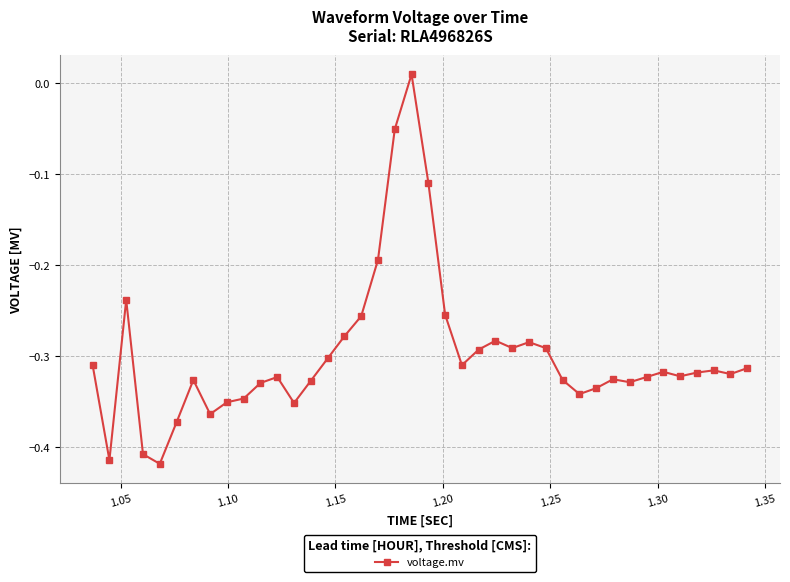

What is the sum of all values?

-11.9